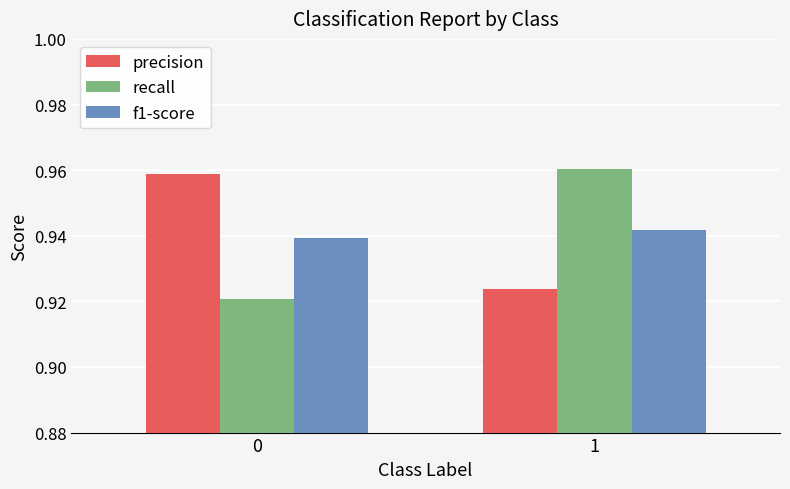

The value of recall at 1 is 0.6. True or false?

False